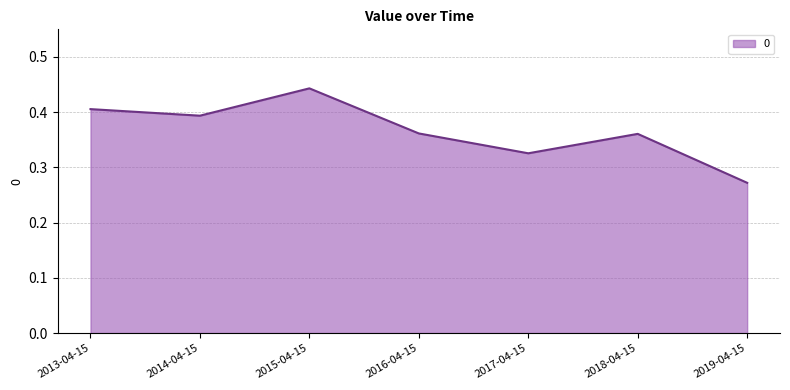

What is the difference between the second highest and minimum values?

0.1